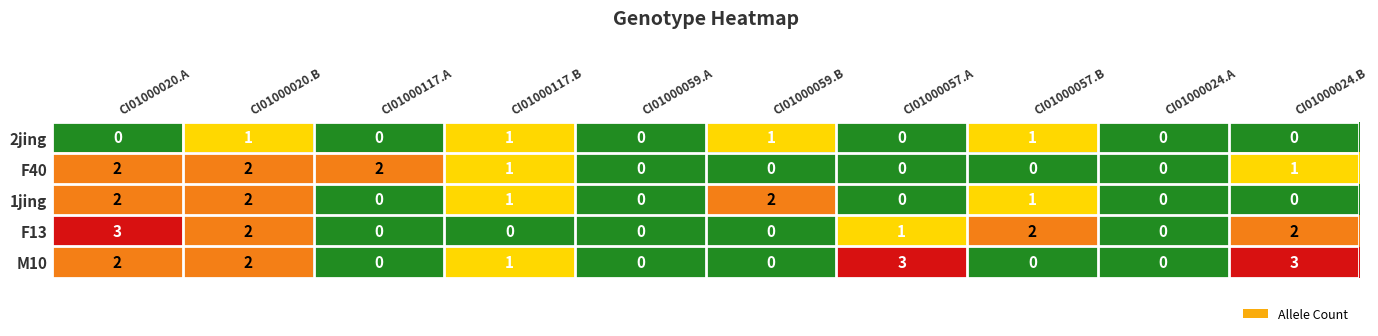

What is the greatest value displayed?

3